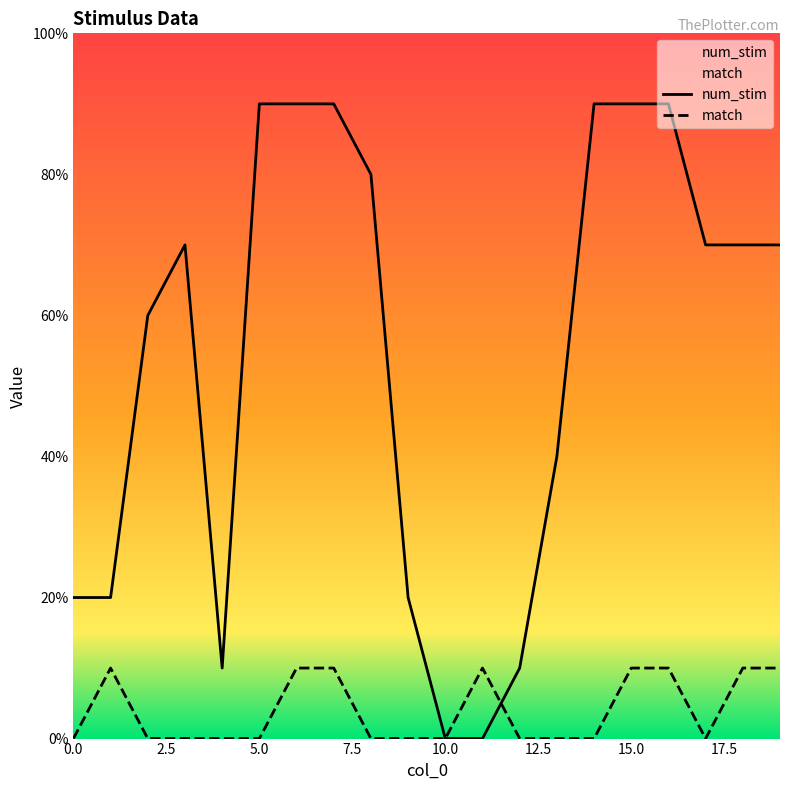

Where is num_stim nearest to the value 4?

13